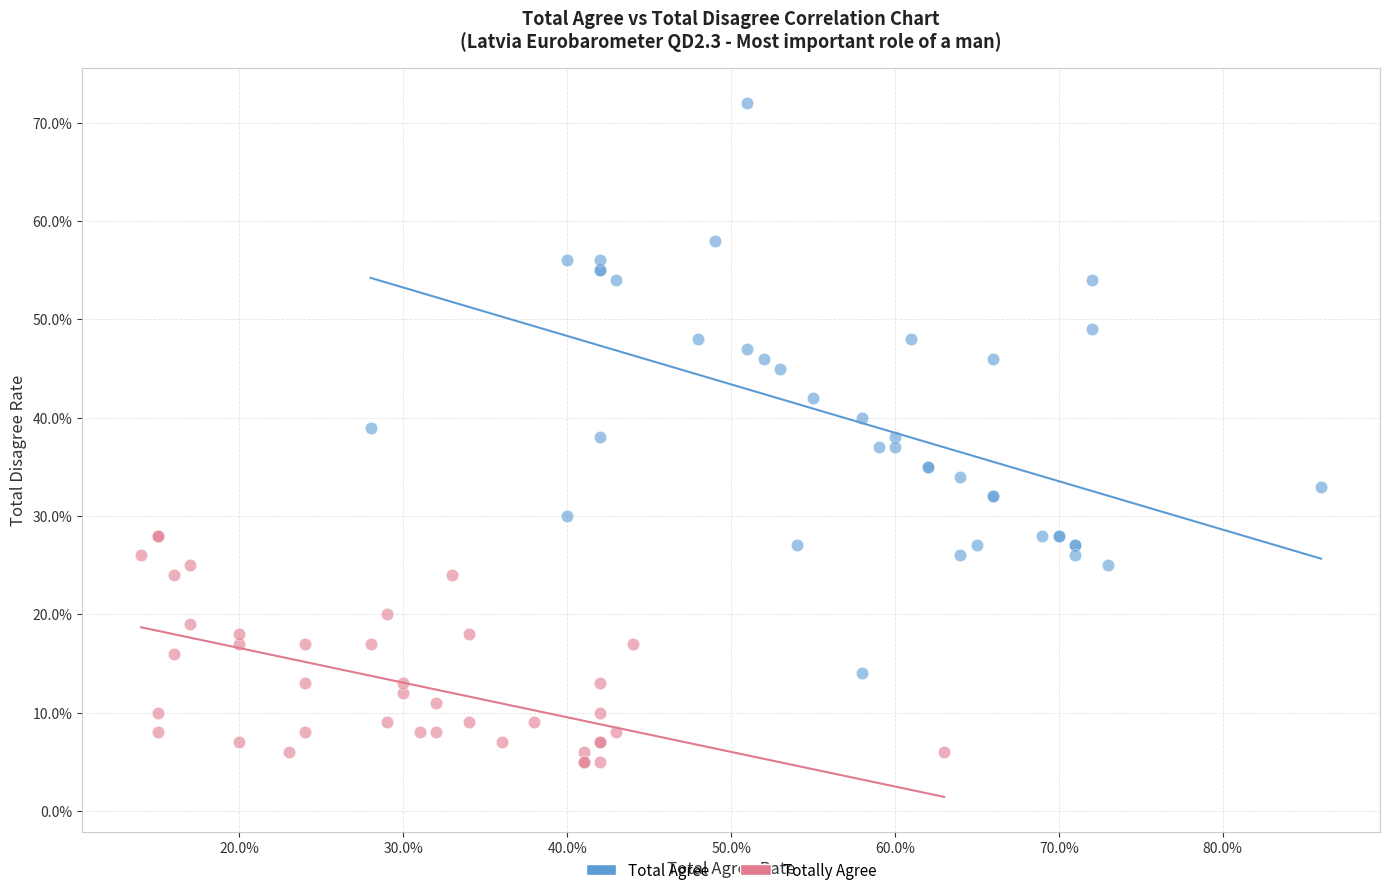

What are all the series names shown in the legend?

Total Agree, Totally Agree